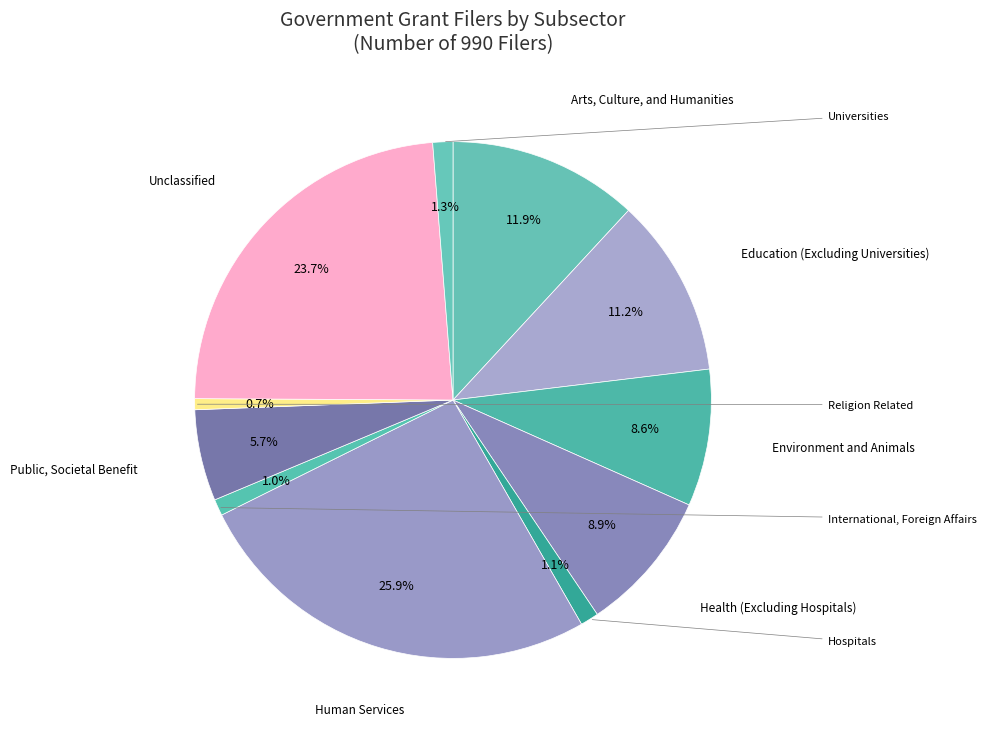

How many slices are in this pie chart?

11